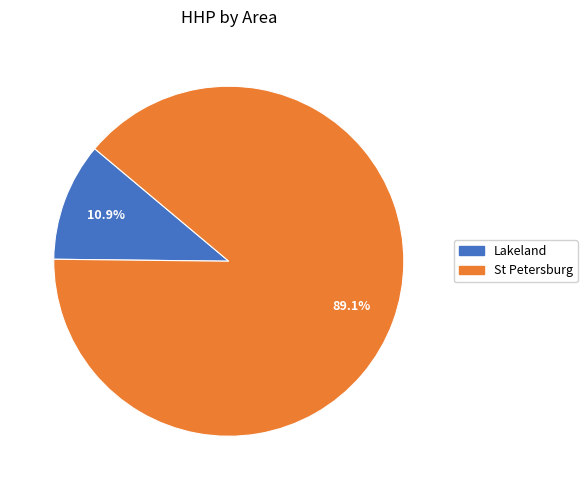

Is there a majority slice in this chart?

Yes